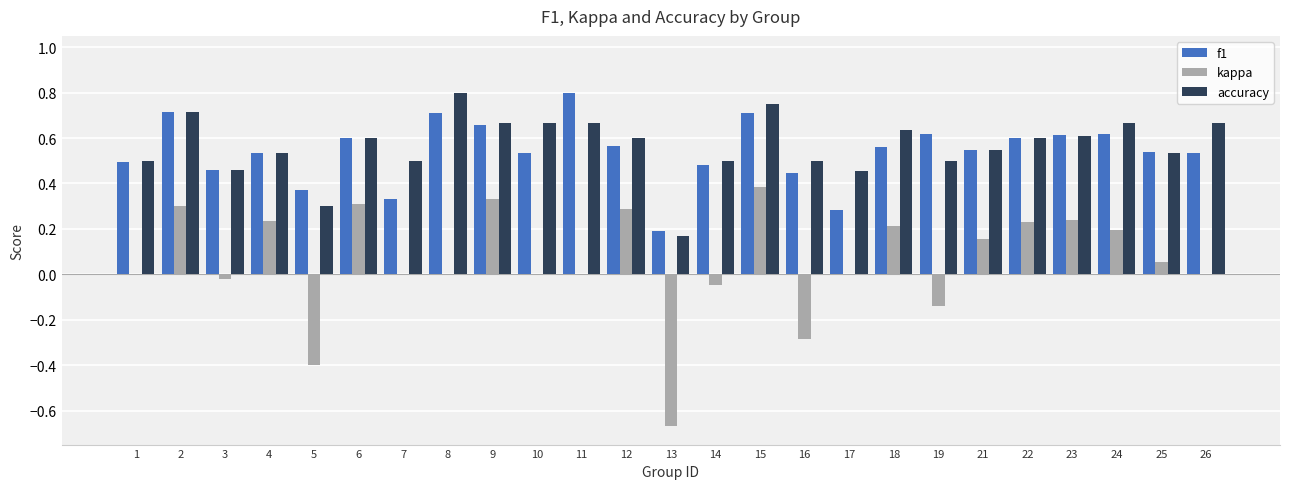

Is it true that accuracy equals 0.6 at 23?

True